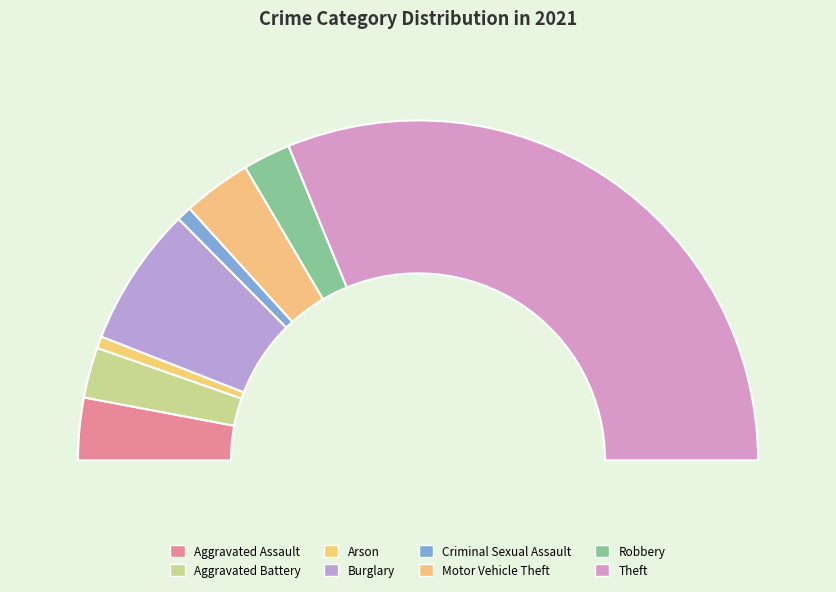

To the nearest percent, what is the difference between the largest and smallest slice percentages?

61%